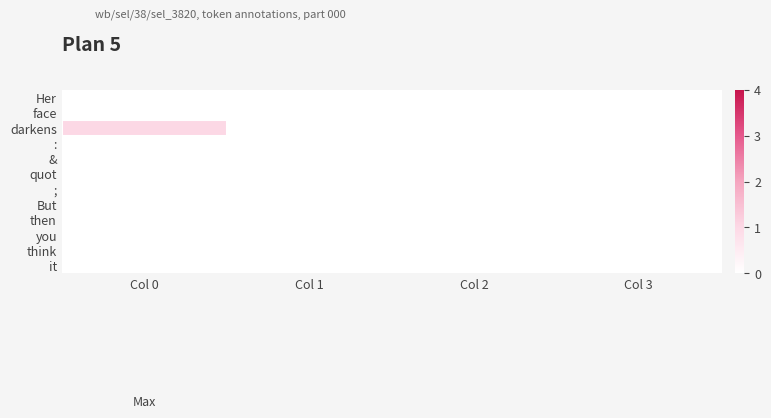

How many distinct data groups are displayed?

12